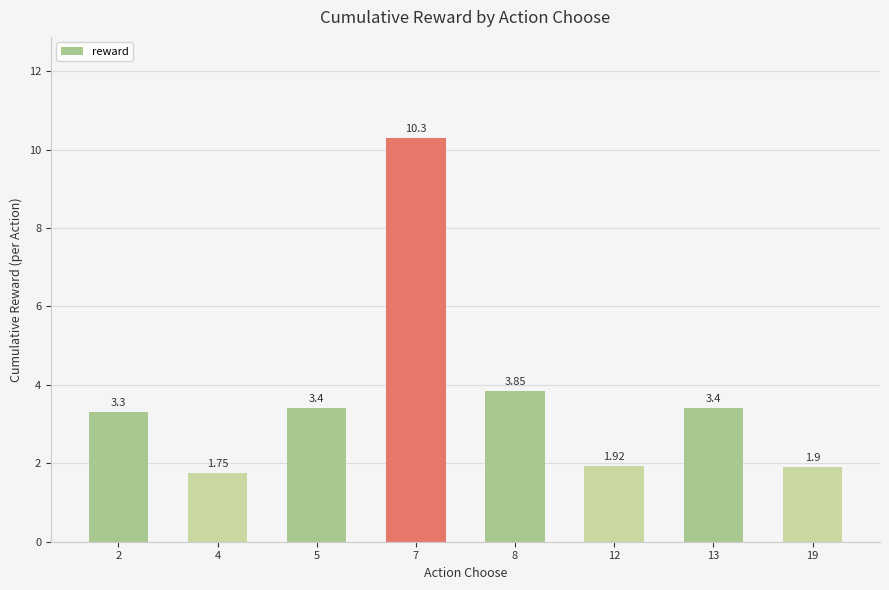

How many data points does each series have?

8